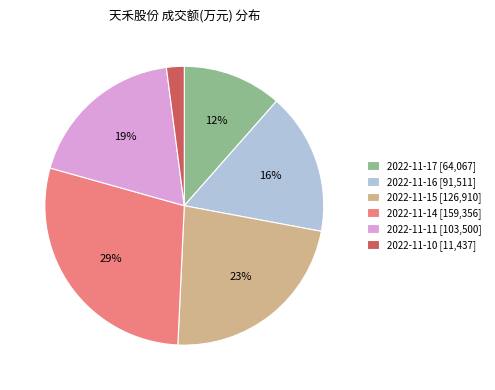

To the nearest percent, what is the average slice percentage?

17%